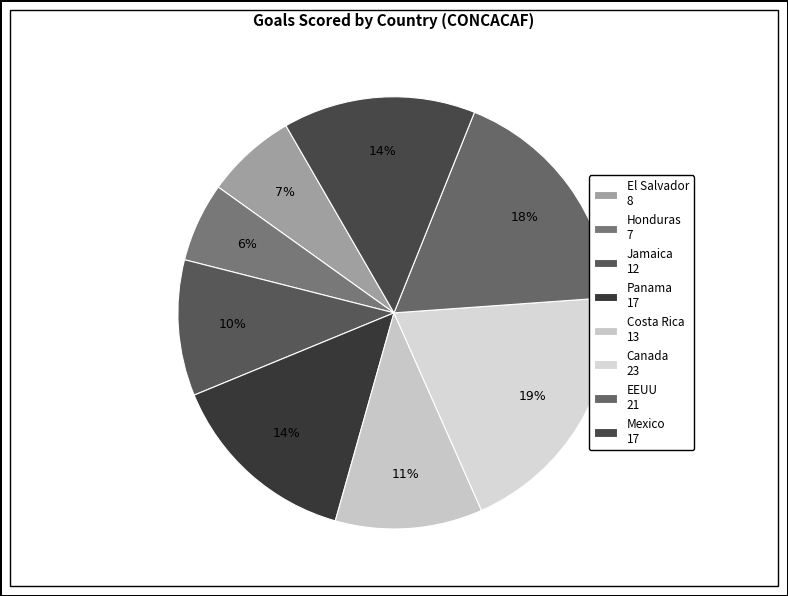

Approximately how many times larger is the value at El Salvador compared to EEUU?

0.4